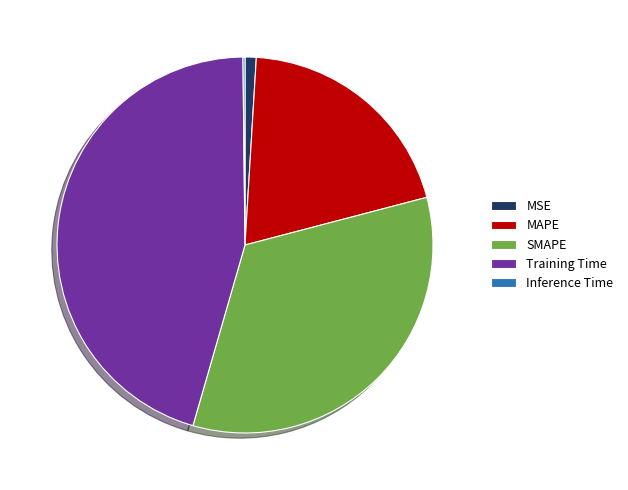

The MSE slice represents 11% of the pie. True or false?

False